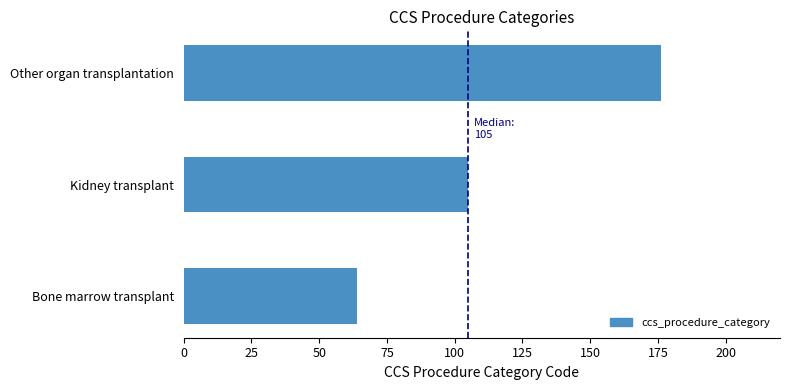

Between Other organ transplantation and Kidney transplant, which is larger?

Other organ transplantation